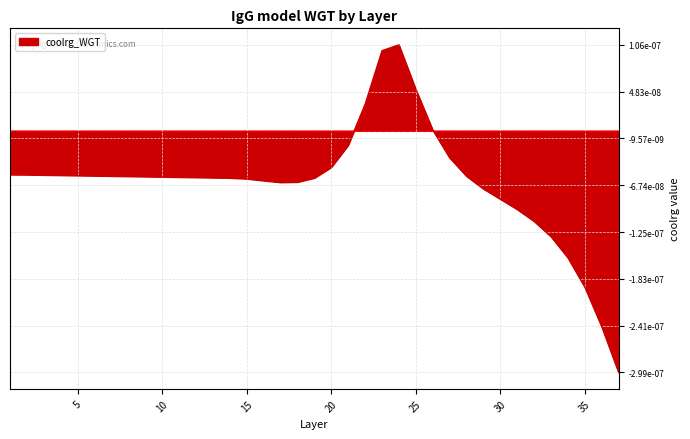

Where does the data first go above 0?

22